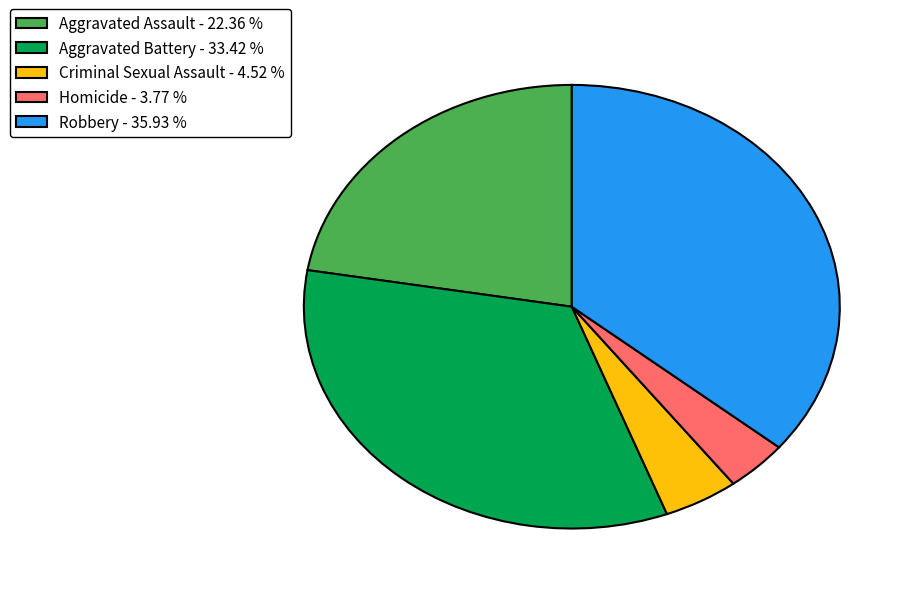

Does Homicide - 3.77 % represent more than half of the total?

No